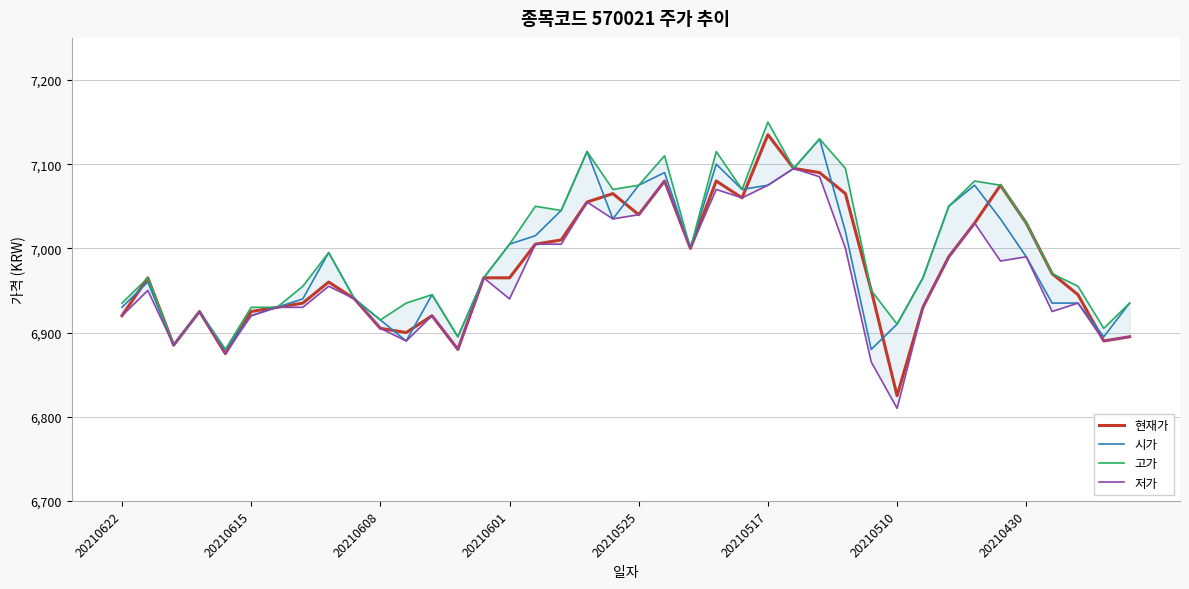

What is the minimum value for 현재가?

6825